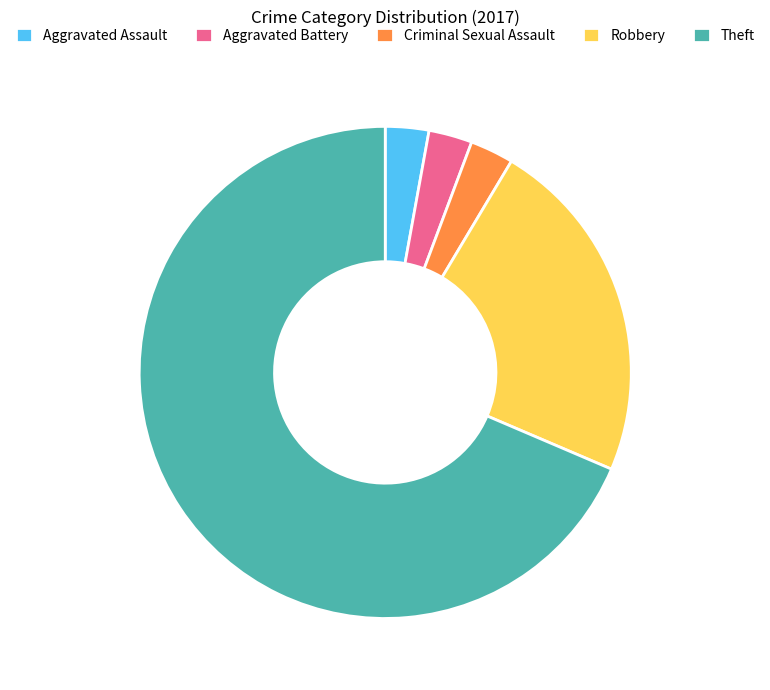

What is the ratio of the value at Criminal Sexual Assault to the value at Aggravated Assault?

1.0